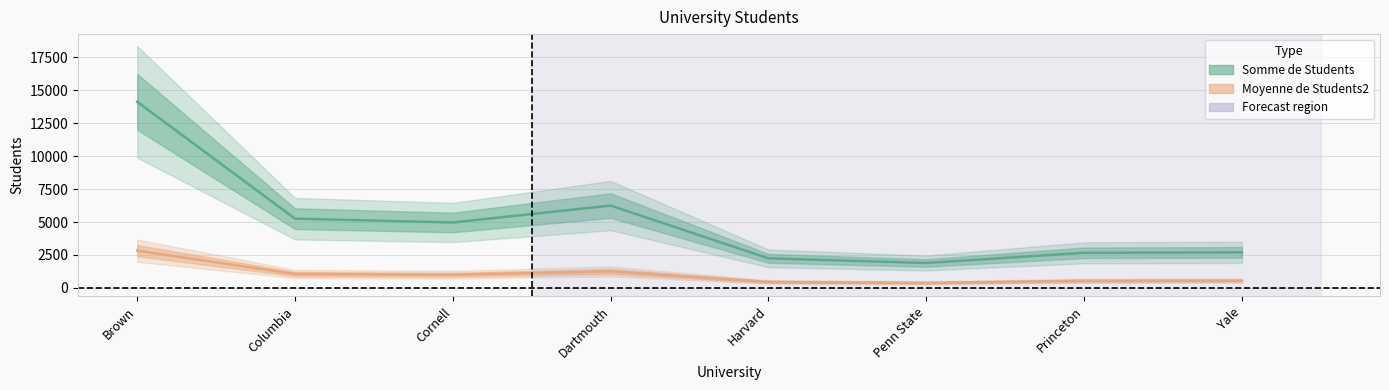

How many series are shown in this chart?

2